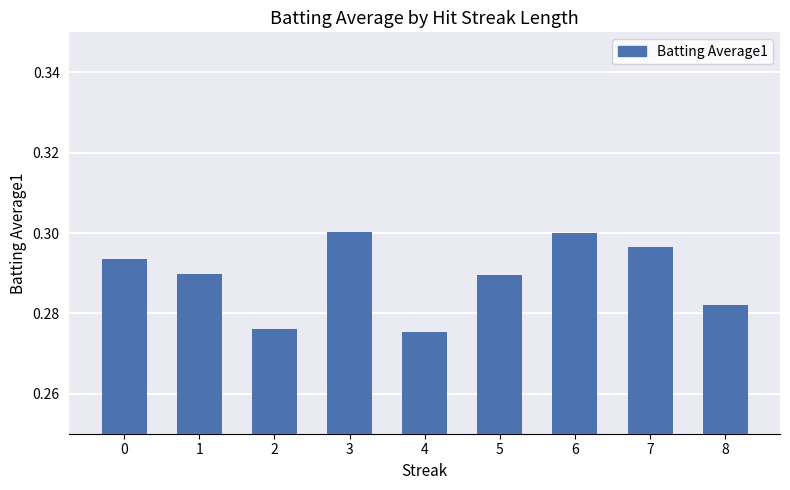

How many bars are there in total?

9